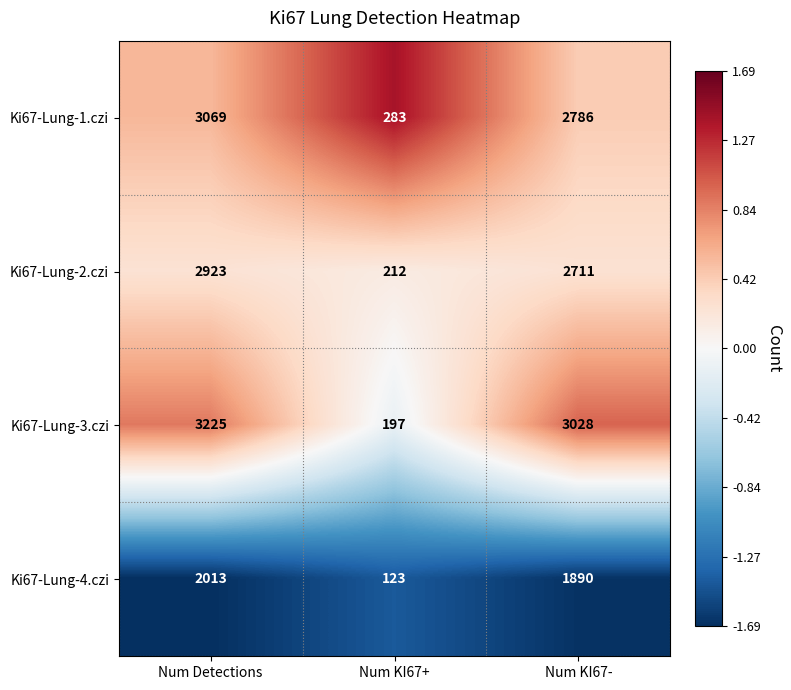

Which label corresponds to the smallest value in the chart?

Num KI67+